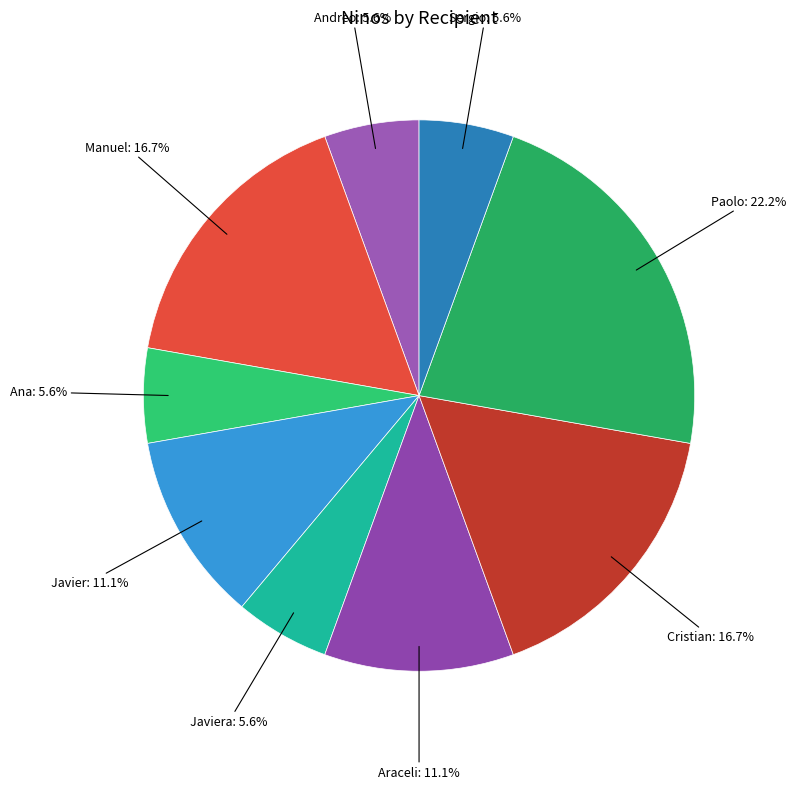

How many segments does this pie chart have?

9